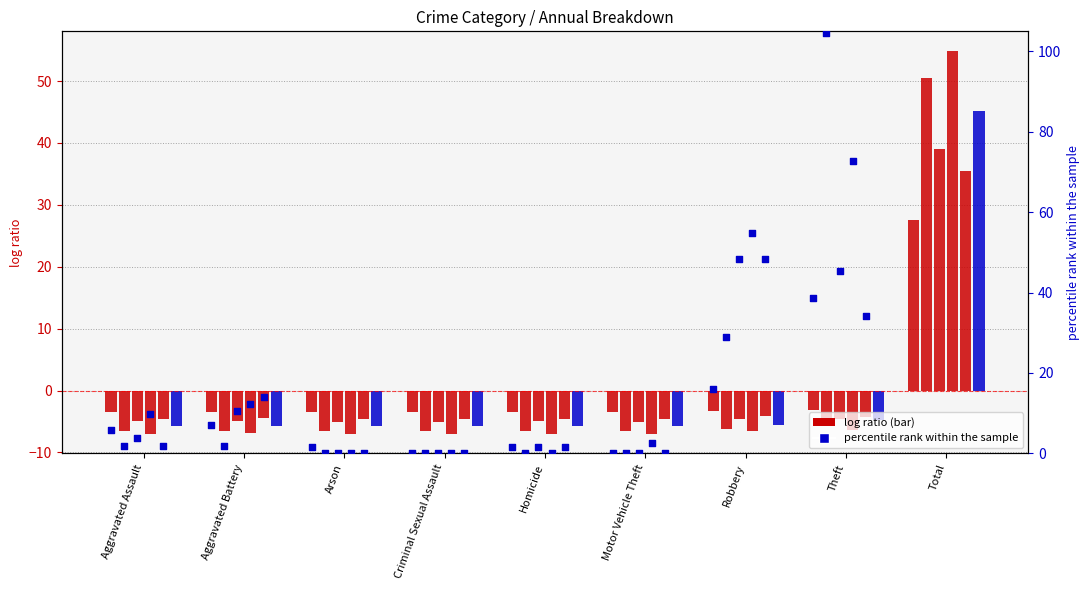

Which has a higher value, Homicide or Aggravated Assault?

Aggravated Assault